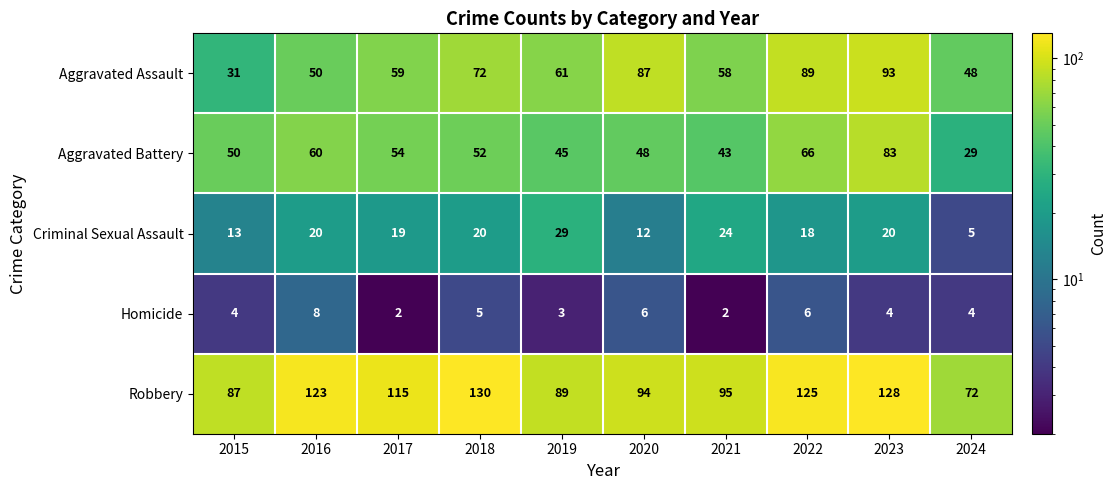

What is the difference between the second highest and second lowest values in the Robbery series?

41